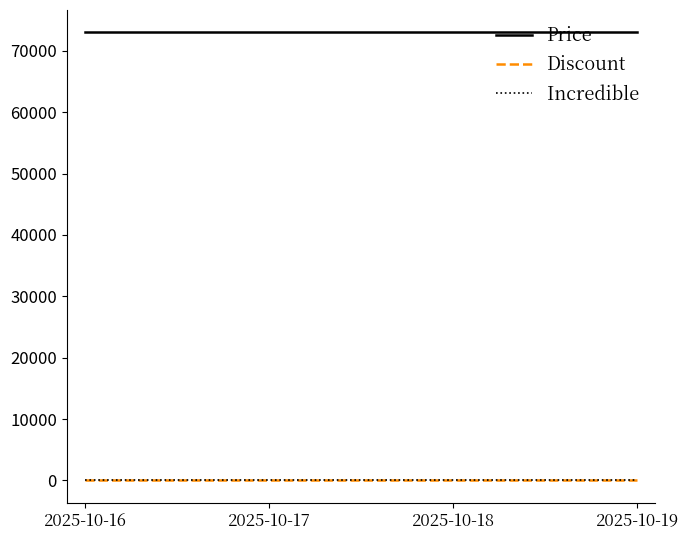

Is it true that Price equals 73000 at 2025-10-18?

True